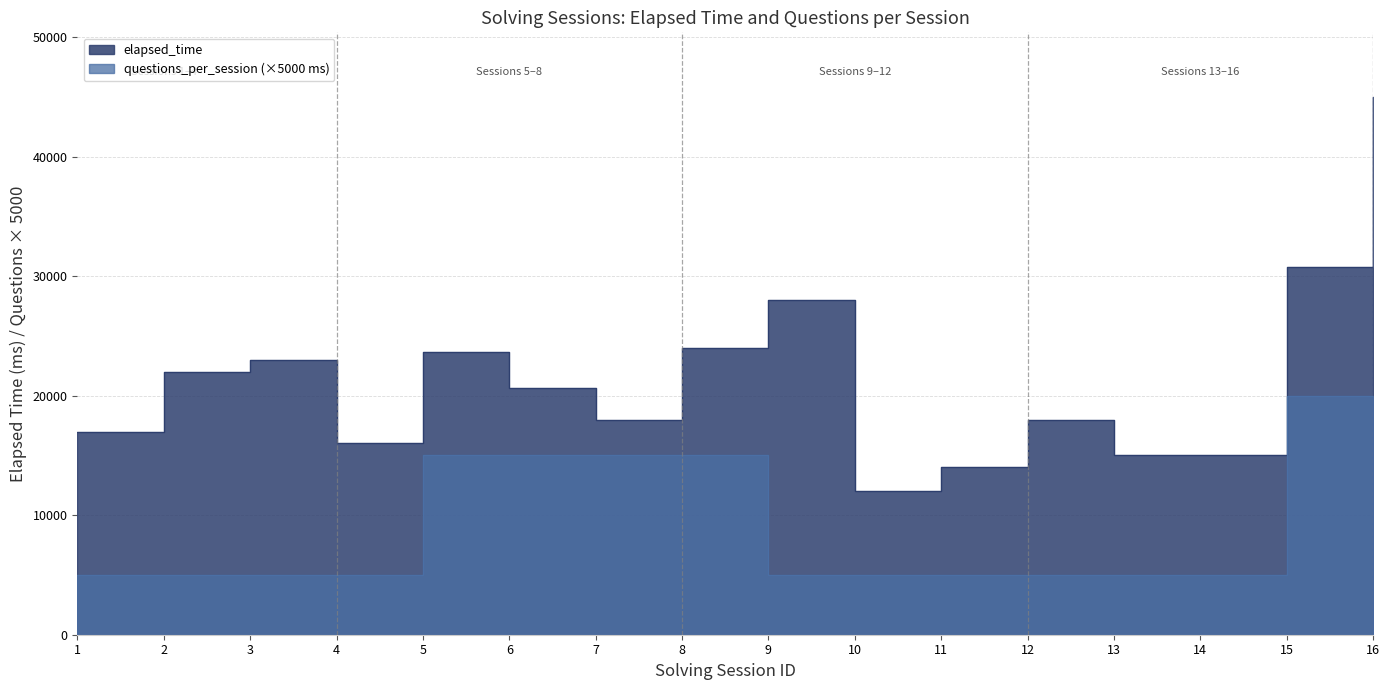

Does the chart display data point markers on the line(s)?

No